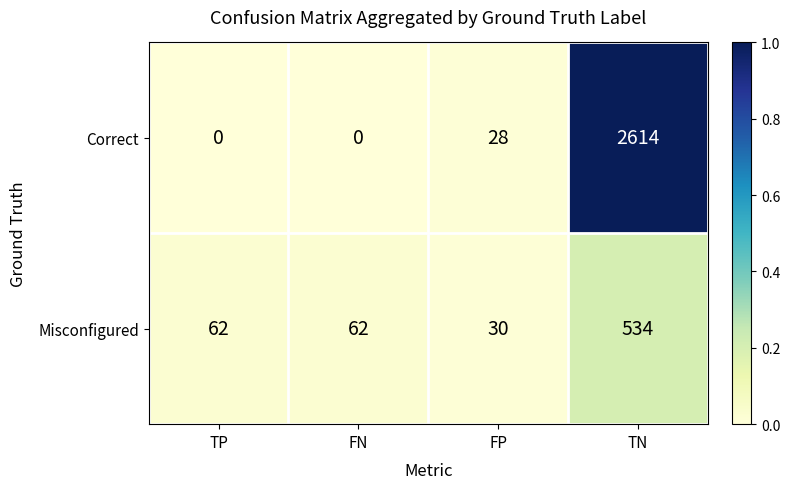

At which label does Misconfigured reach its minimum?

FP